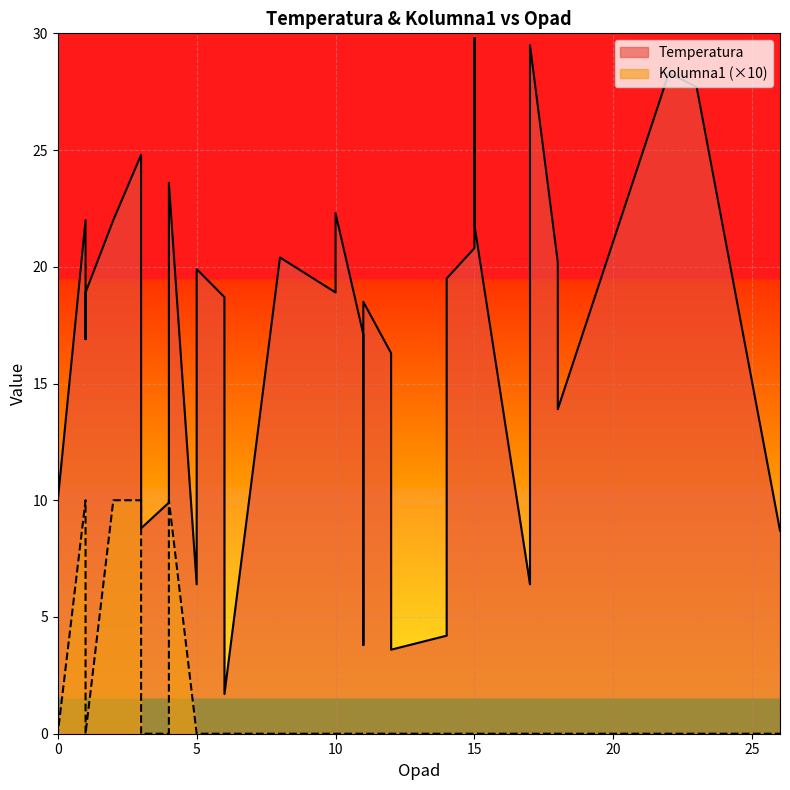

What value does the Temperatura series have at 1?

22.0